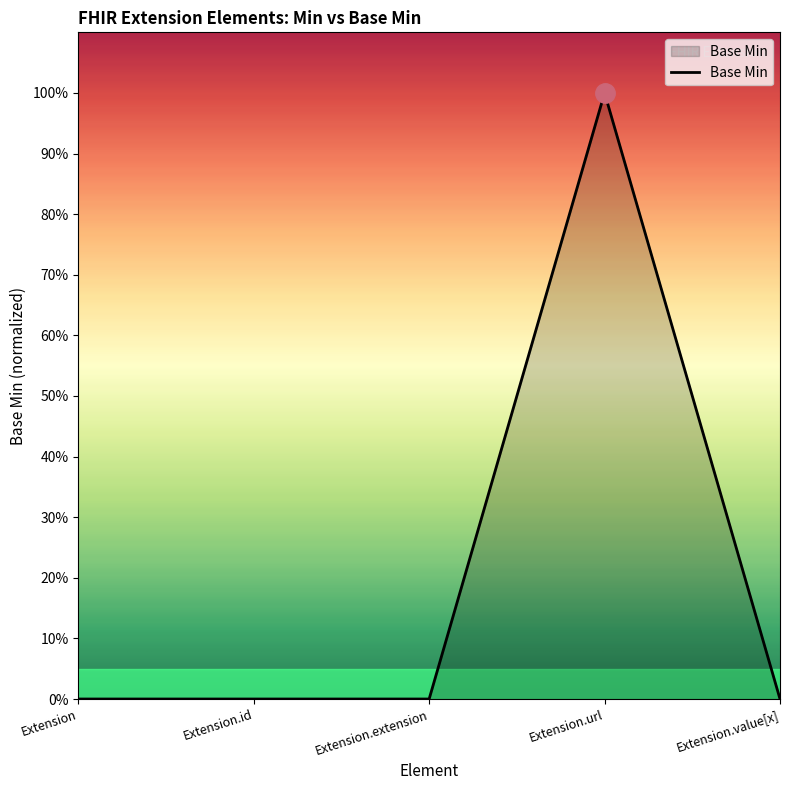

What position from the right is Extension?

5